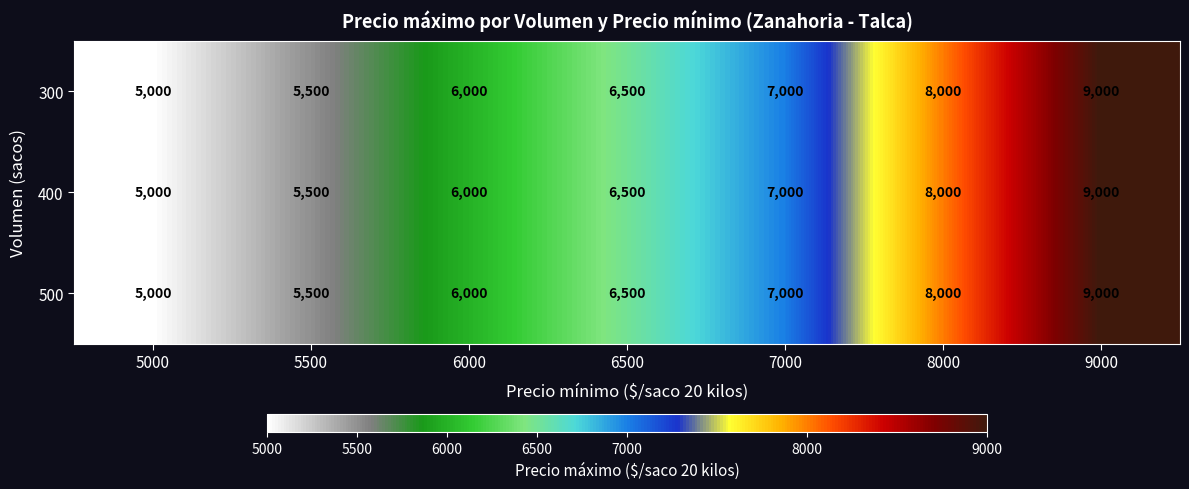

What is the difference between the maximum and second lowest values in the 400 series?

3500